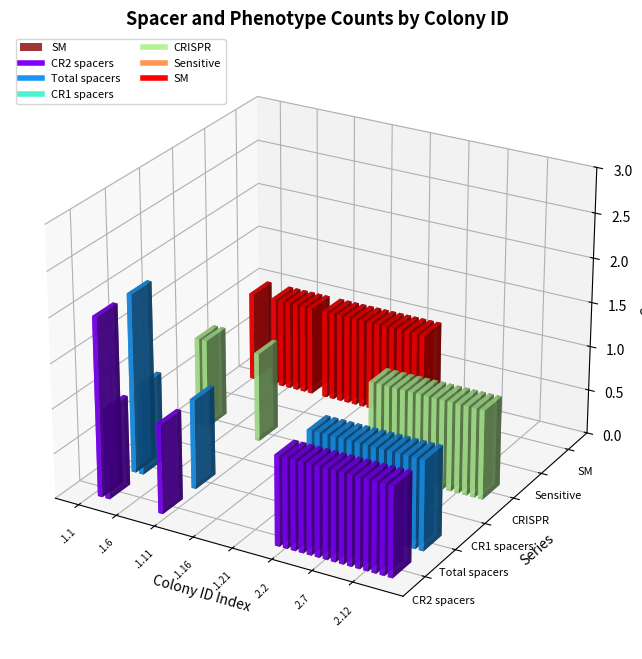

The value of CRISPR at .1.19 is 0. True or false?

True